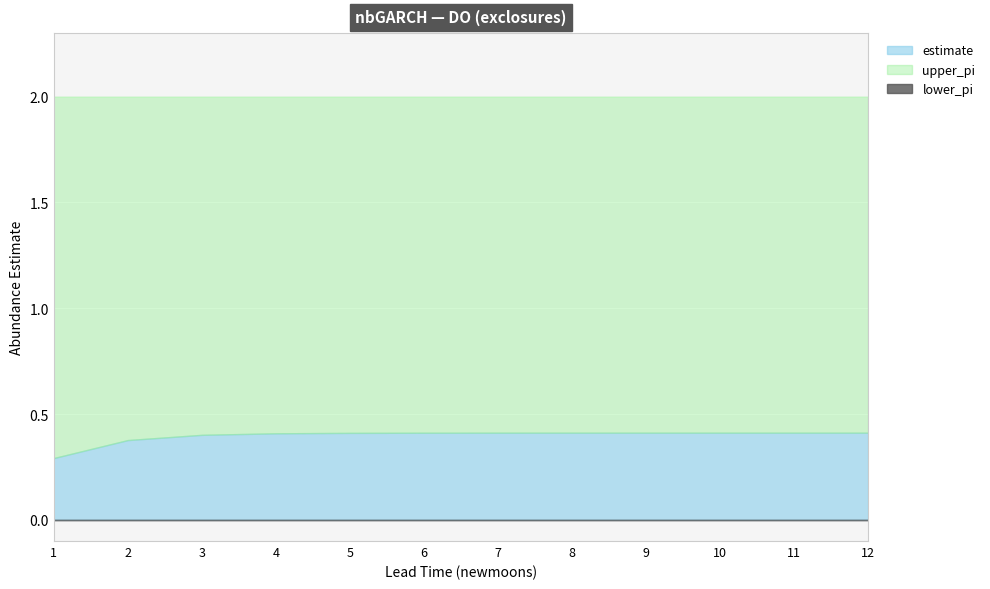

True or false: upper_pi and estimate intersect in this chart.

False